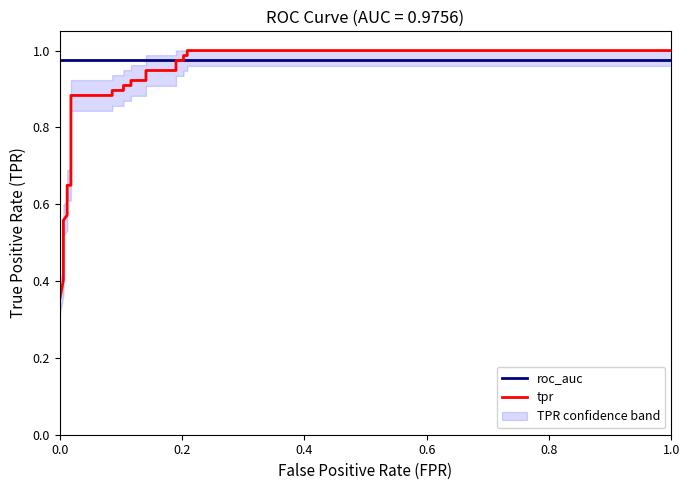

What is the maximum value for roc_auc?

1.0